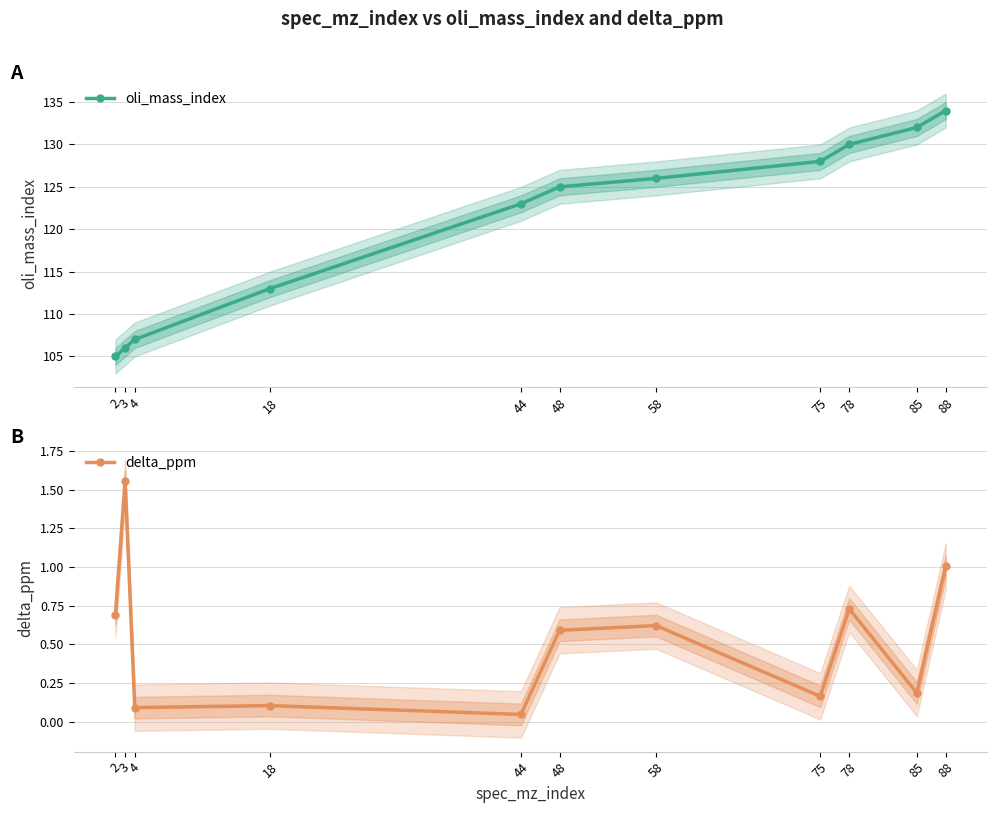

Rank the series by their maximum value, from highest to lowest.

oli_mass_index, delta_ppm